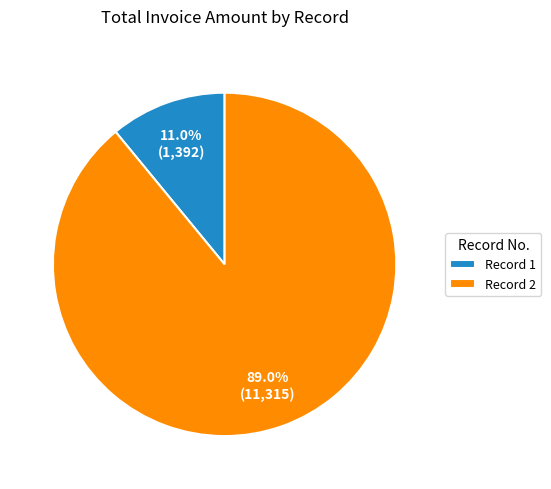

Is there any slice that represents more than half of the pie?

Yes